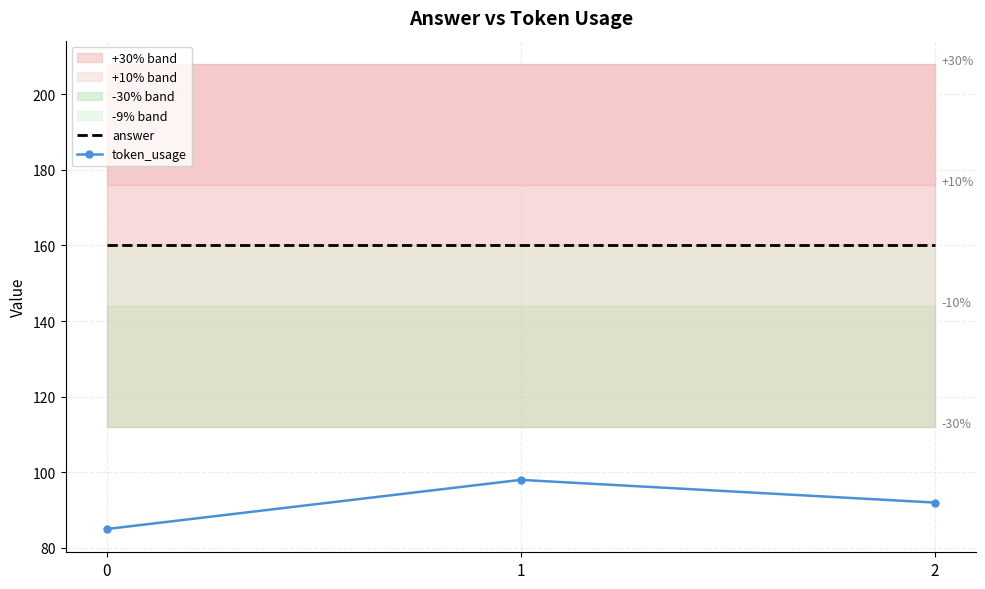

The value of token_usage at 1 is 27. True or false?

False